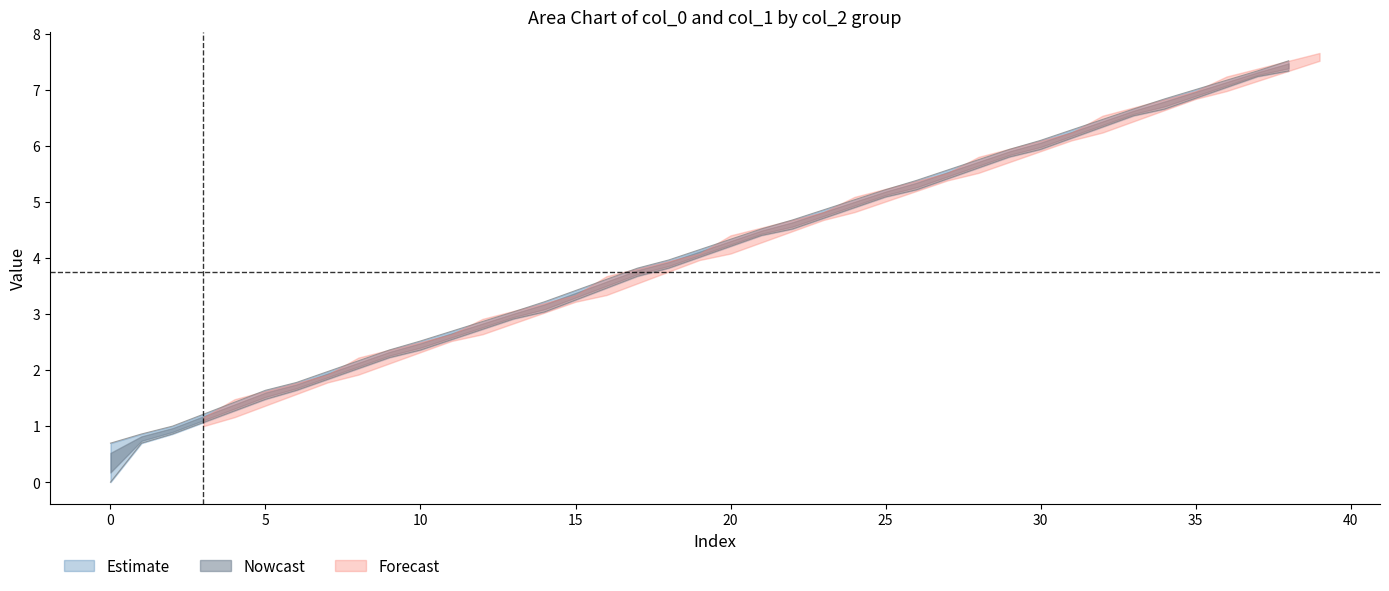

How many lines are shown in the chart?

3